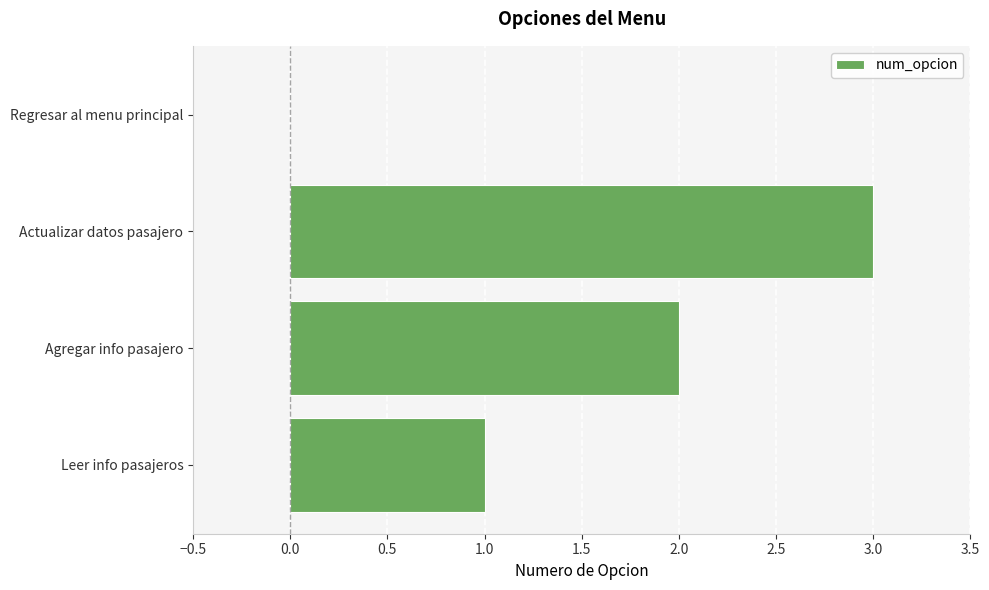

What is the change in value from Actualizar datos pasajero to Regresar al menu principal?

-3